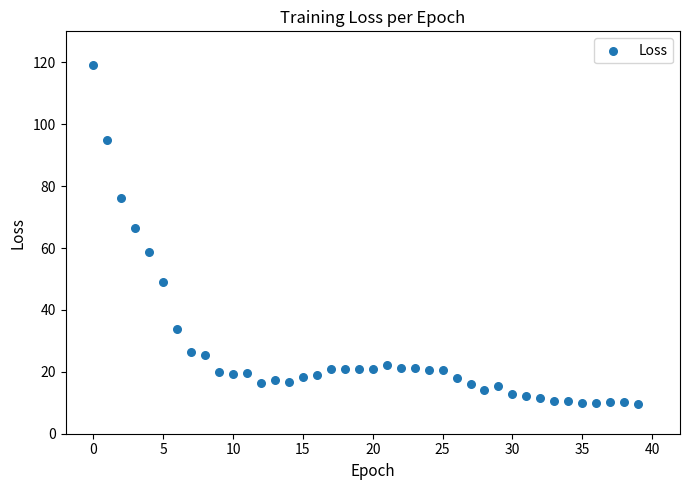

What is the range of Y values (max minus min)?

109.3